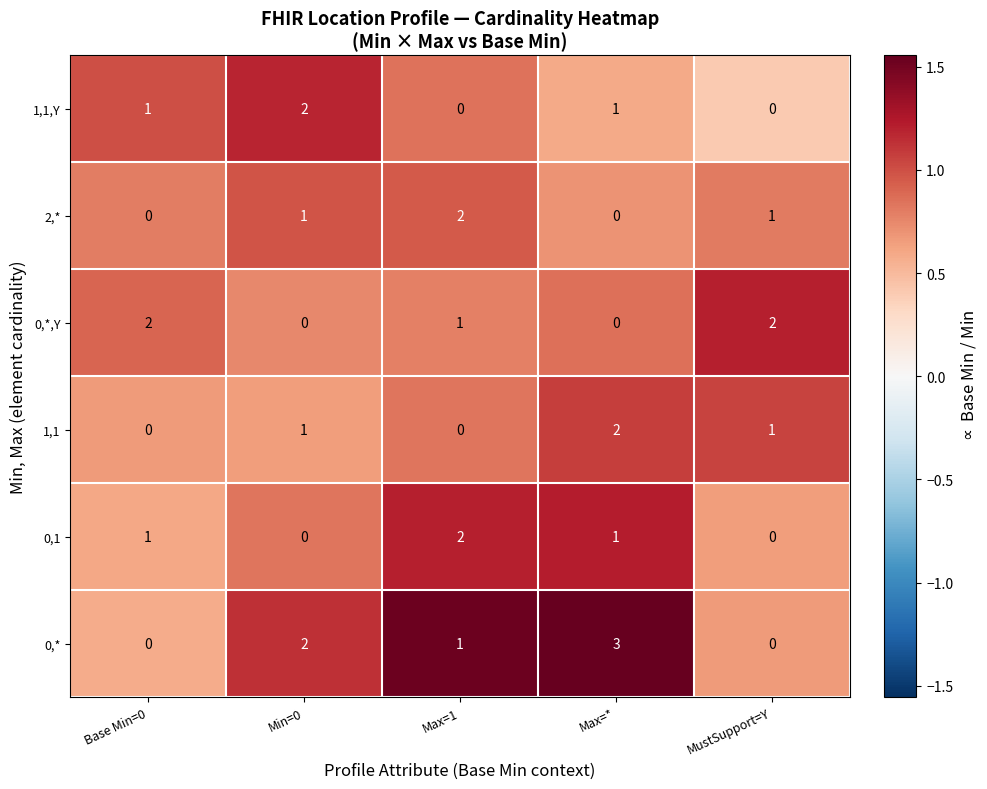

What is the greatest value displayed?

3